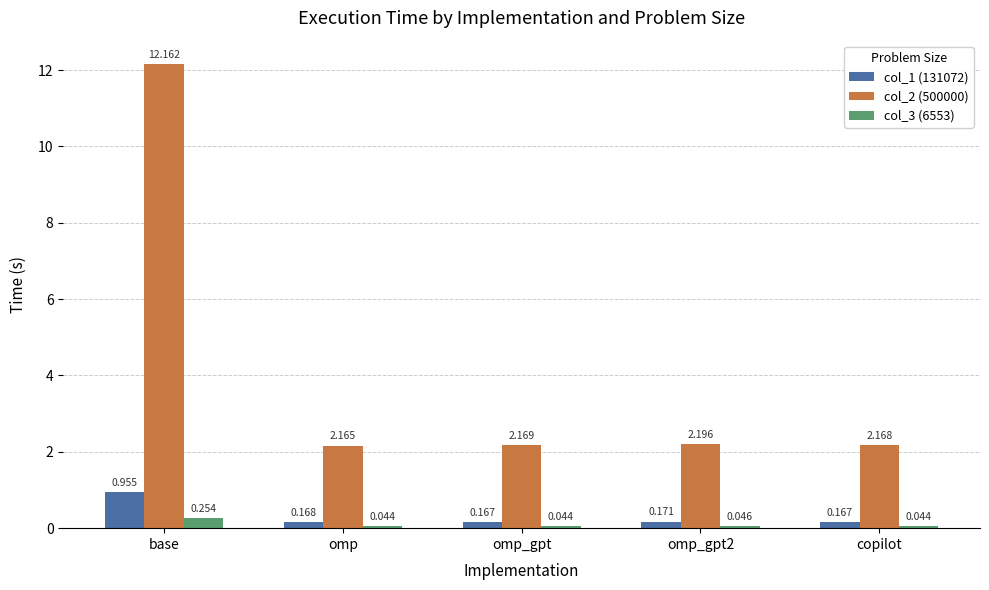

List the series in order of their peak value, lowest first.

col_3 (6553), col_1 (131072), col_2 (500000)